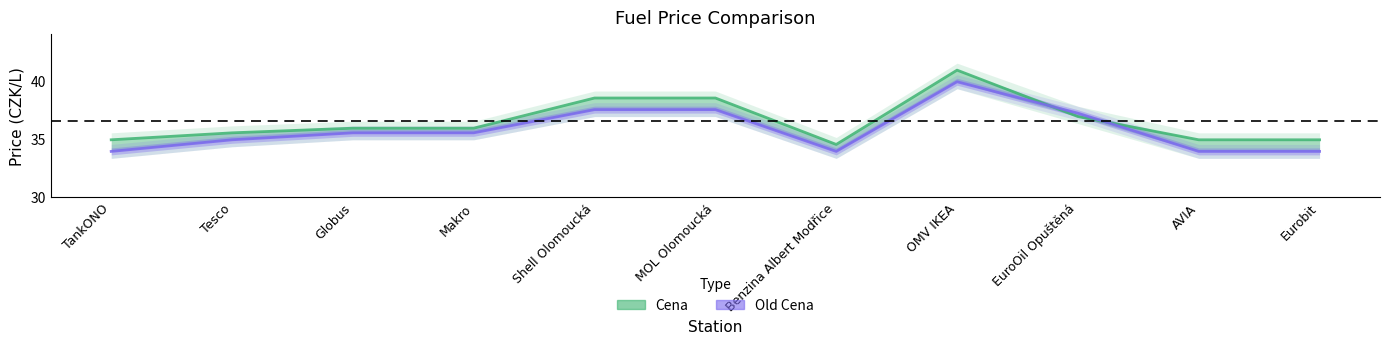

At how many categories does at least one series exceed 37?

4